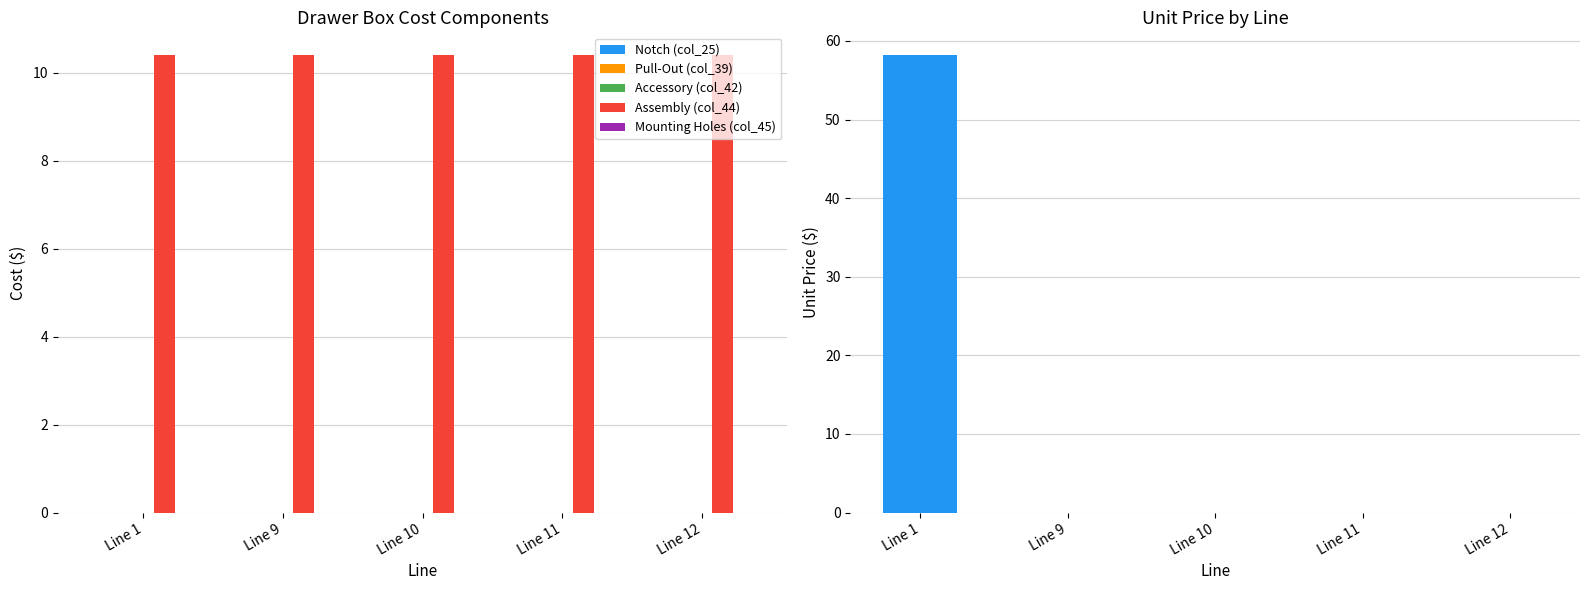

Reading left to right, transcribe all the data shown in this chart.

Notch (col_25): 0.0	0.0	0.0	0.0	0.0
Pull-Out (col_39): 0.0	0.0	0.0	0.0	0.0
Accessory (col_42): 0.0	0.0	0.0	0.0	0.0
Assembly (col_44): 10.4	10.4	10.4	10.4	10.4
Mounting Holes (col_45): 0.0	0.0	0.0	0.0	0.0
Unit Price: 58.2	0.0	0.0	0.0	0.0